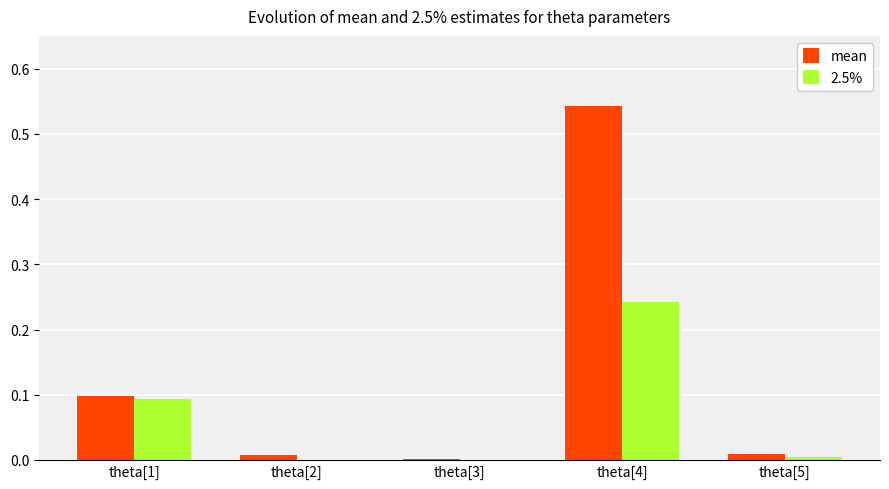

At which label does 2.5% reach its peak?

theta[4]